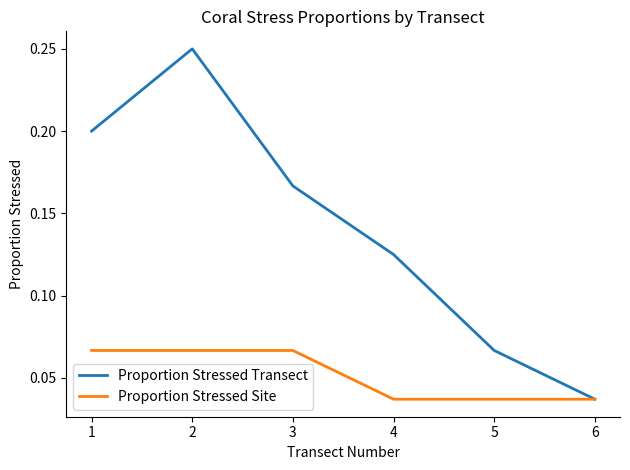

Between 1 and 2, which series saw the biggest shift?

Proportion Stressed Transect